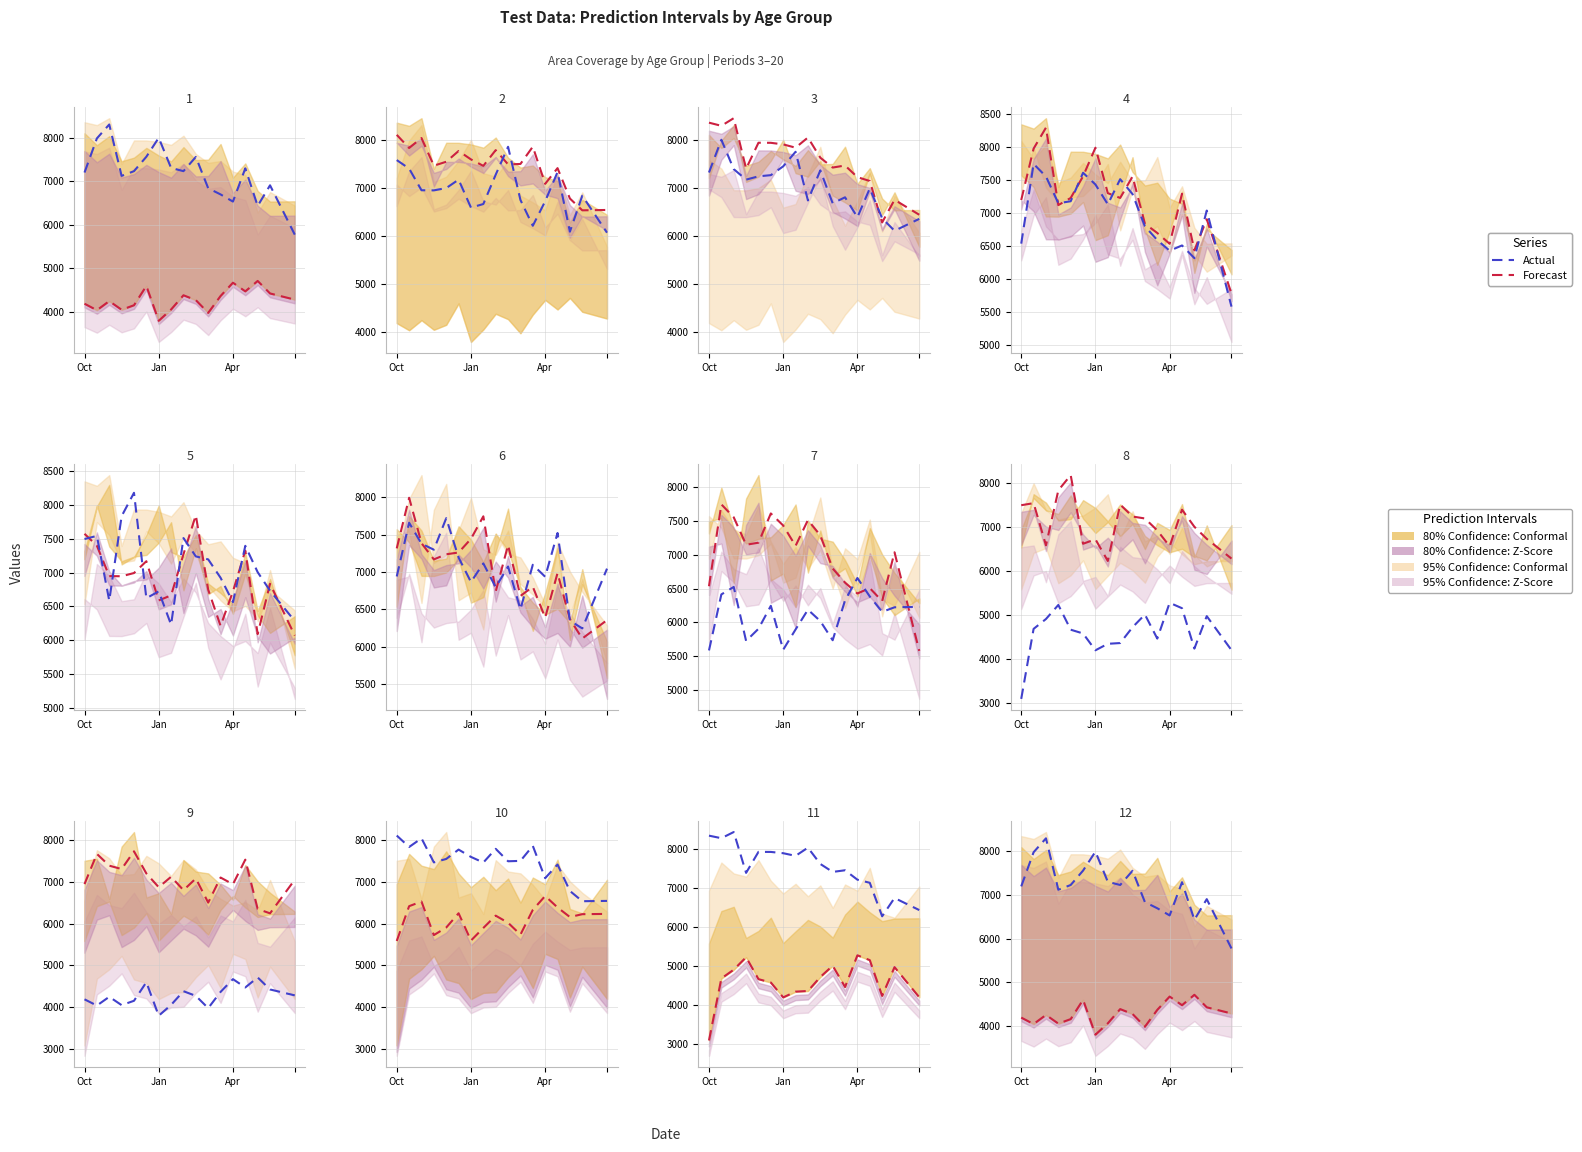

True or false: Actual and Forecast cross at least once.

False